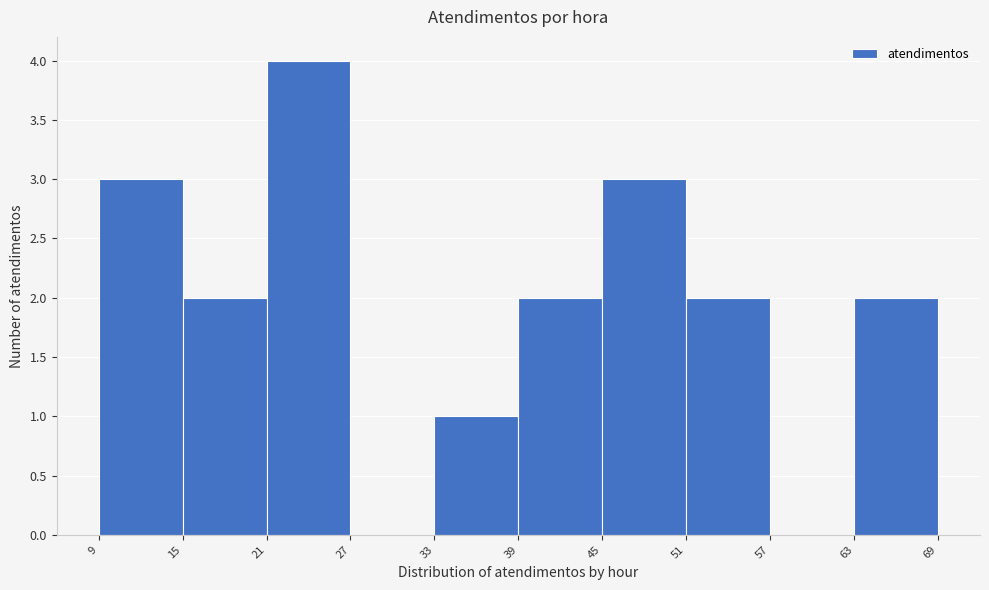

Reading left to right, list every bar in this chart as the range it spans on the x-axis followed by its height. The values are not printed on the chart, so give them approximately, as read against the axis.

9 to 15: 3
15 to 21: 2
21 to 27: 4
27 to 33: 0
33 to 39: 1
39 to 45: 2
45 to 51: 3
51 to 57: 2
57 to 63: 0
63 to 69: 2